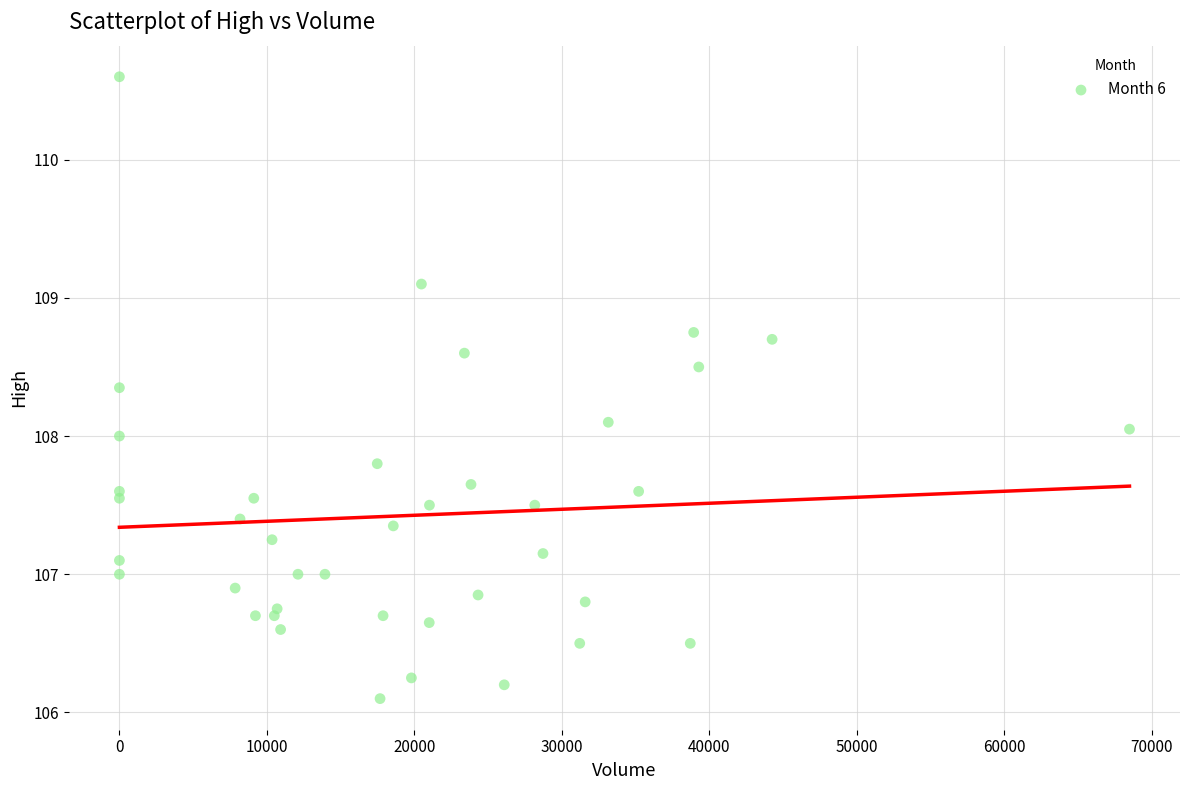

What is the range of X values (max minus min)?

68484.0